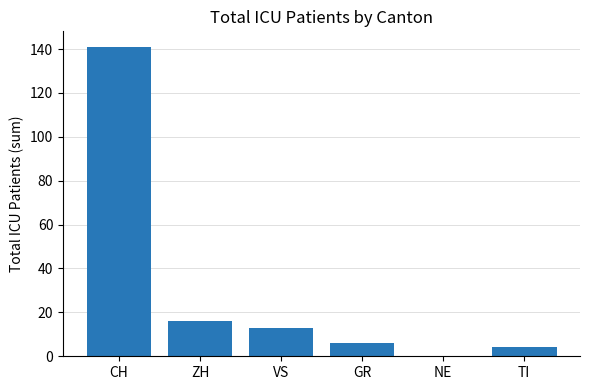

What is the sum of the values at GR and ZH?

22